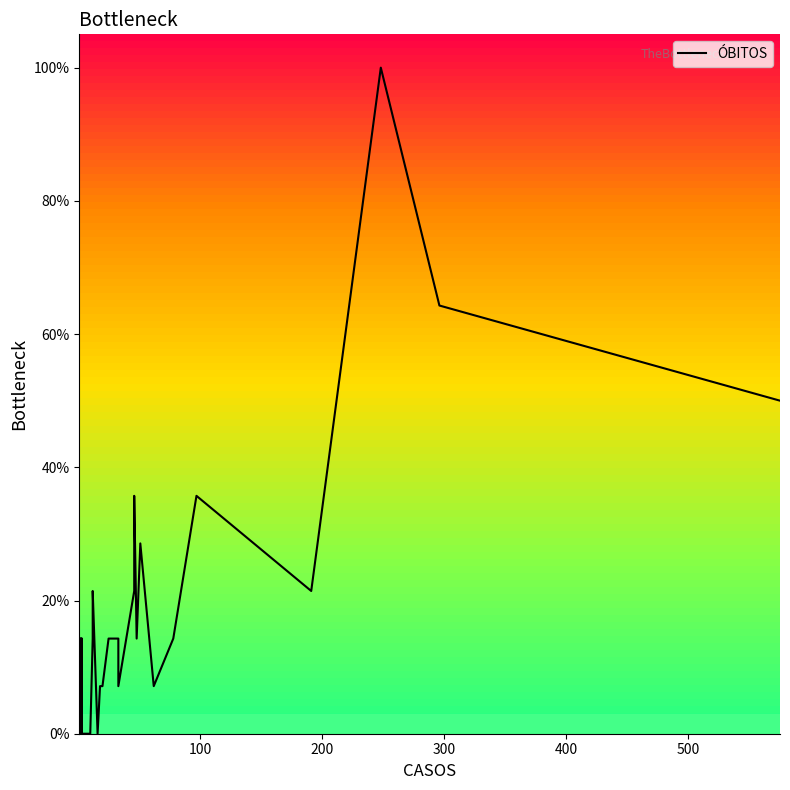

How many points are higher than both their immediate neighbors (excluding endpoints)?

8